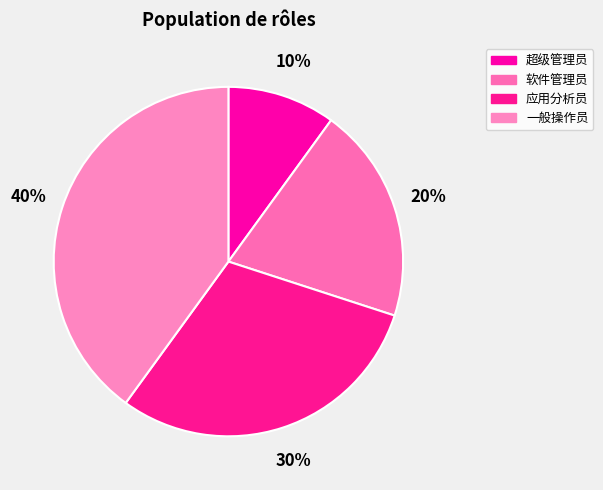

How many slices are in this pie chart?

4